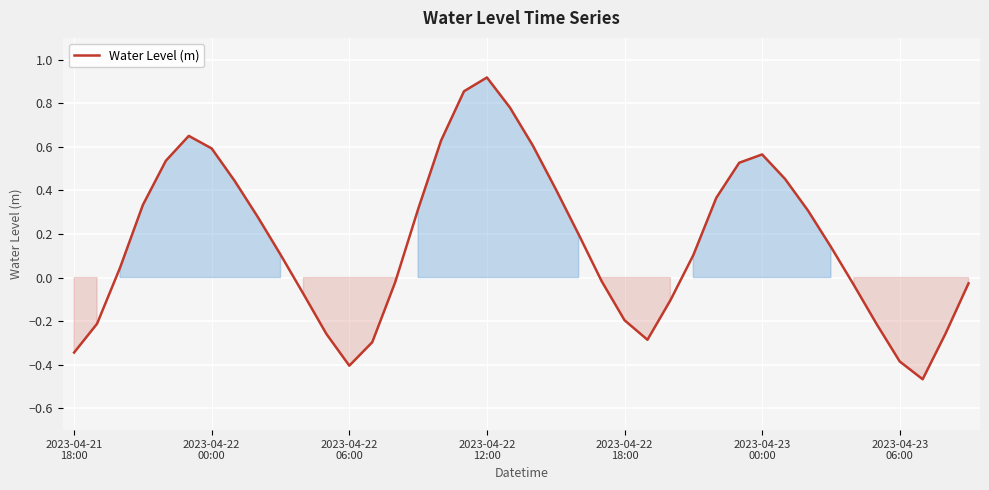

How many positive values are there?

23